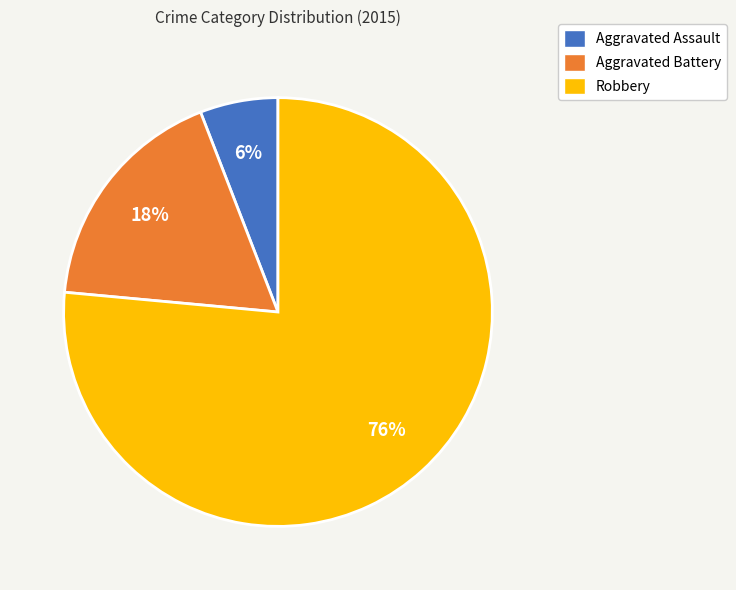

To the nearest percent, what is the average slice percentage?

33%